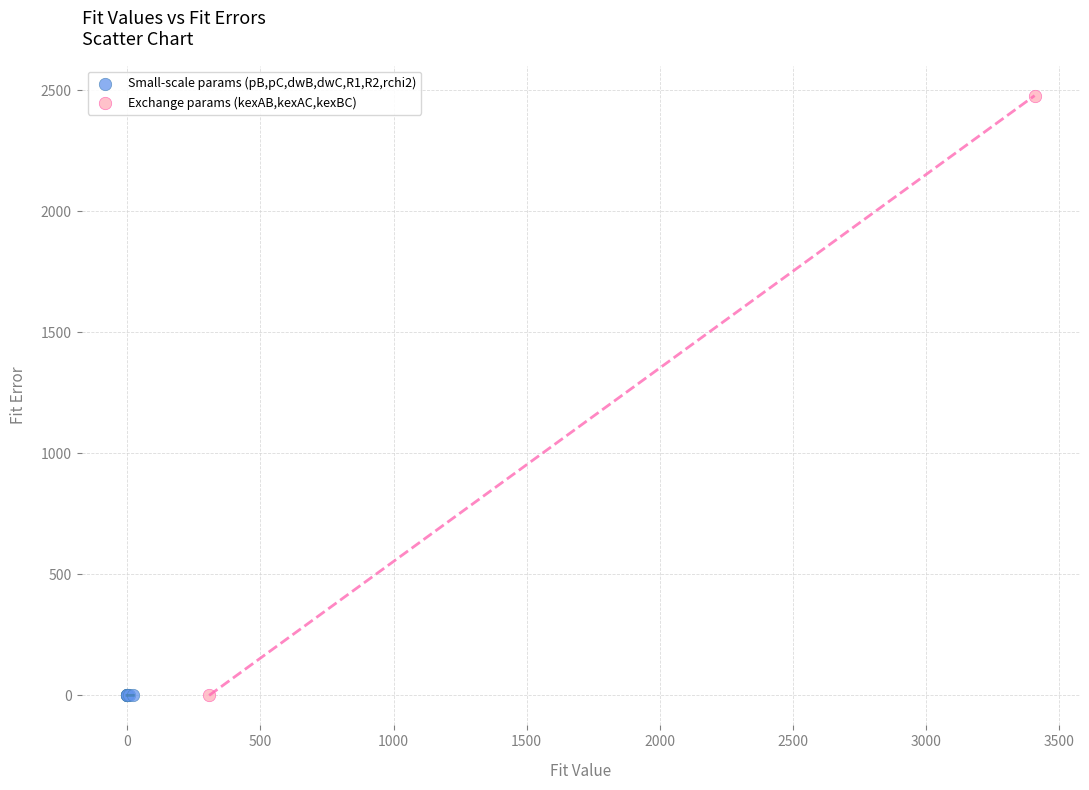

Which series has the widest spread of Y values?

Exchange params (kexAB,kexAC,kexBC)